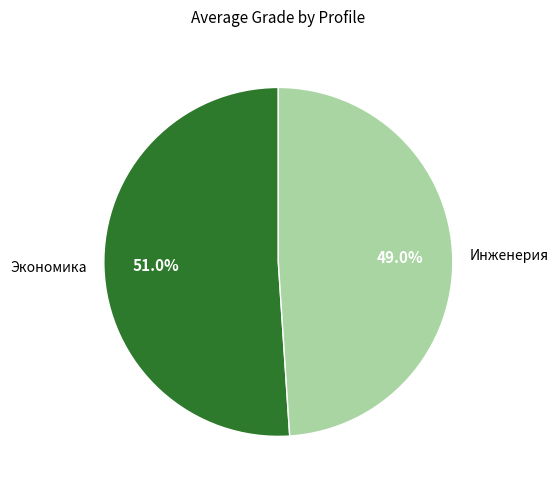

Is it true that Экономика is 37% of the pie?

False